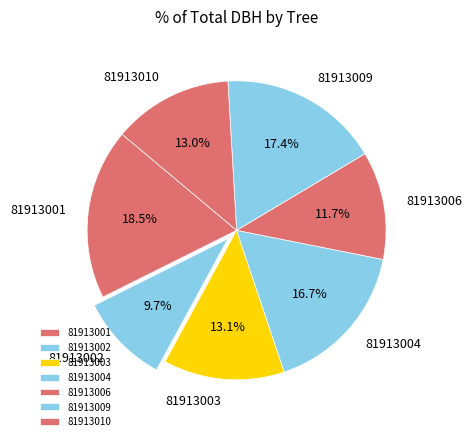

Between 81913006 and 81913002, which is larger?

81913006